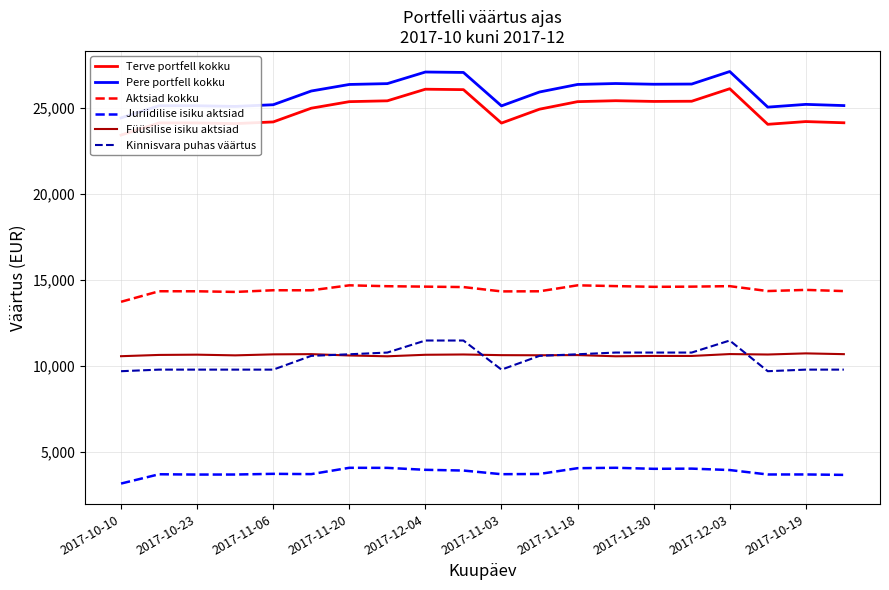

True or false: Füüsilise isiku aktsiad and Juriidilise isiku aktsiad cross at least once.

False